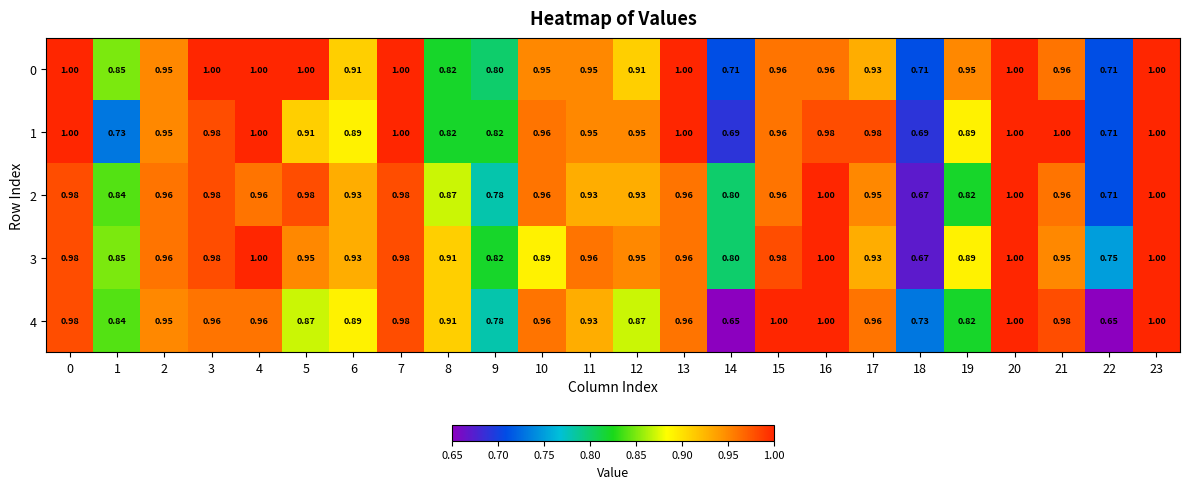

Is the value of 0 at 1 greater than the value of 1 at 1?

Yes